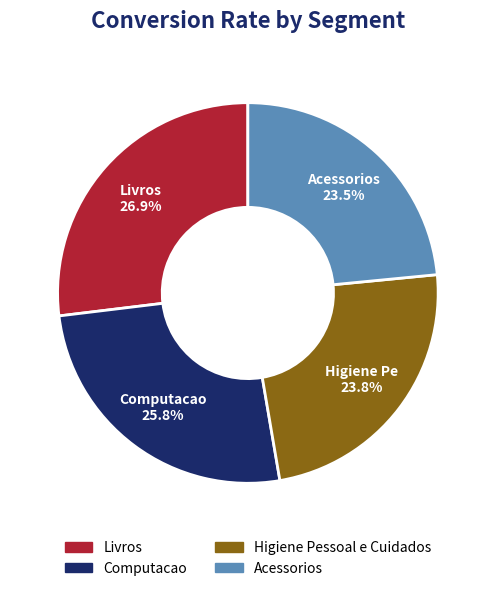

What percentage is NOT represented by Higiene Pessoal e Cuidados?

76.2%